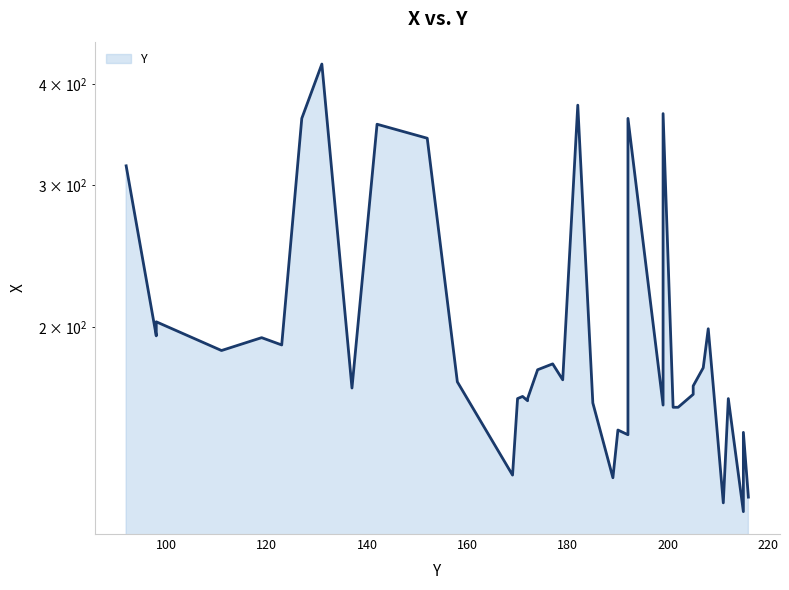

Reading left to right, extract all data points from this chart.

317	195	203	187	194	190	363	424	168	357	343	171	131	163	164	162	163	177	180	172	377	161	130	149	147	363	160	368	159	159	165	169	178	199	169	121	163	118	148	123